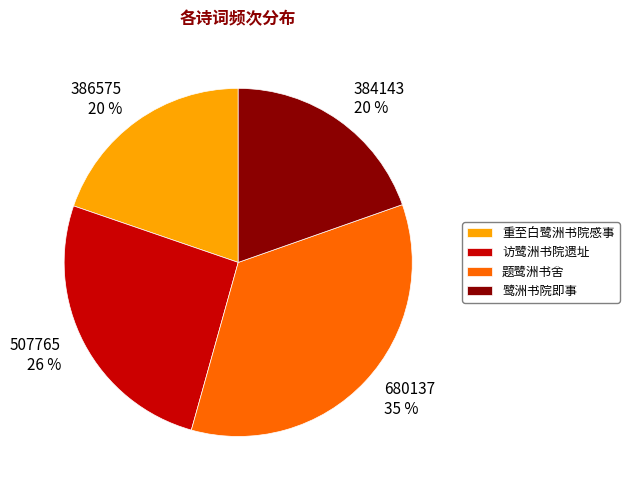

Is there a majority slice in this chart?

No